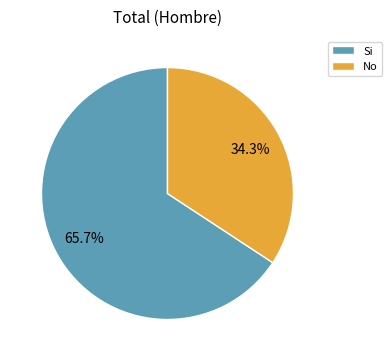

To the nearest percent, what is the difference between the largest and smallest slice percentages?

31%